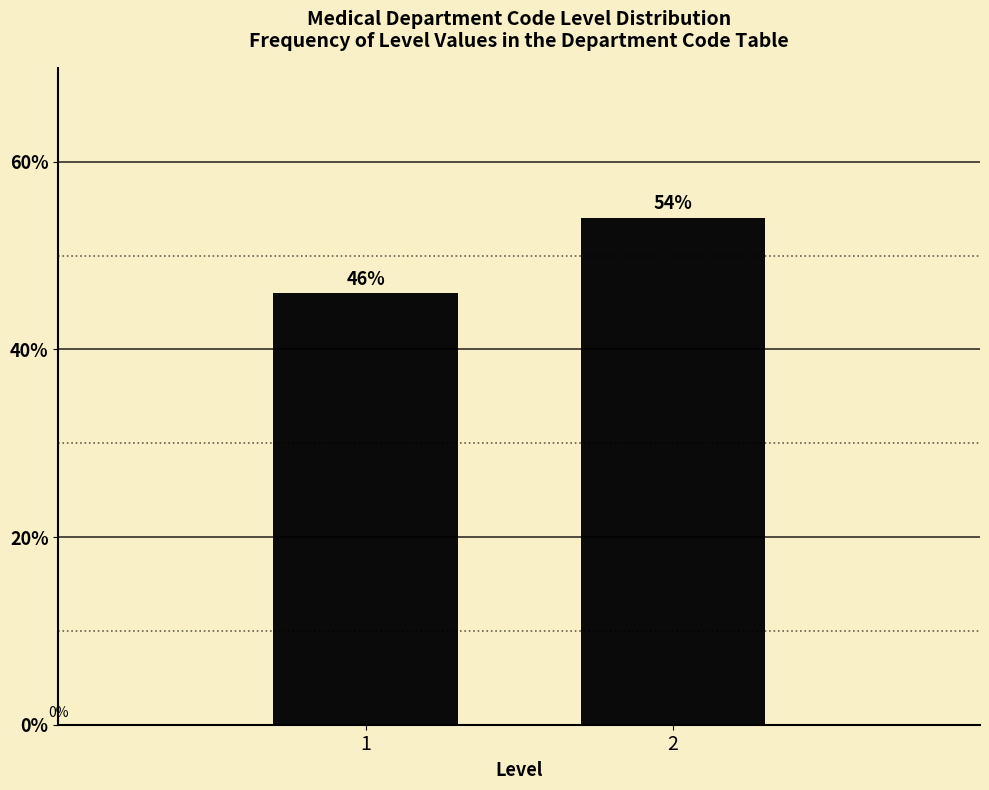

Reading right to left, transcribe all the data shown in this chart.

2=54.0	1=46.0